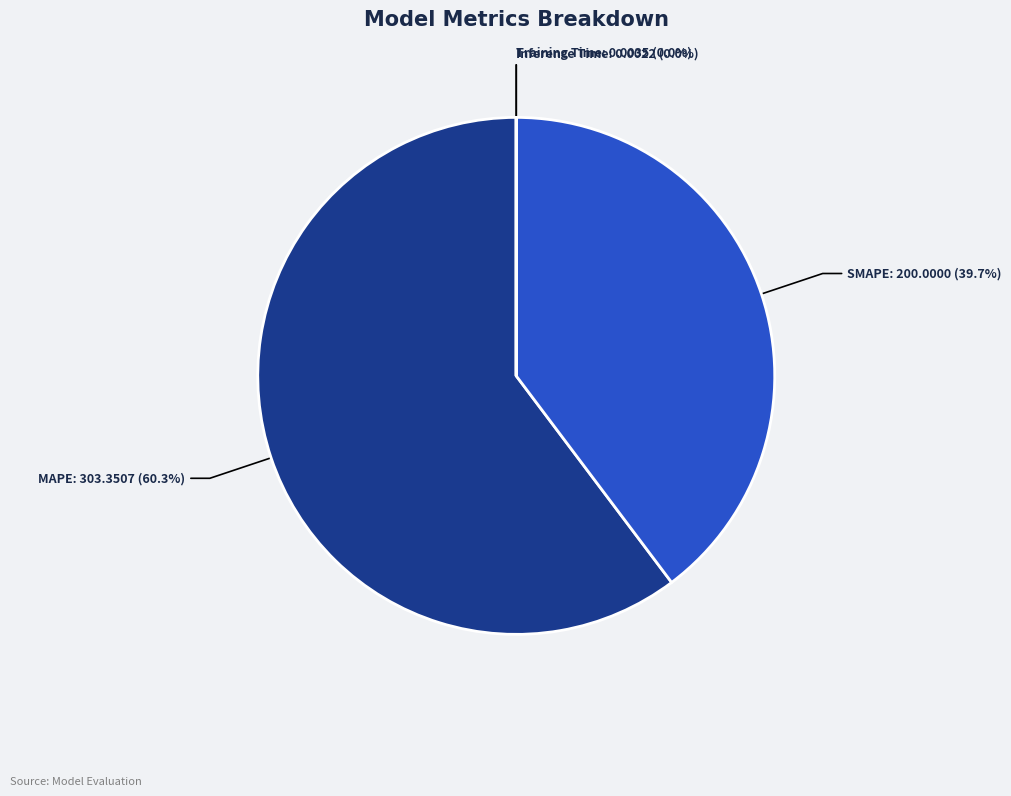

What percentage do SMAPE and MAPE together represent?

100.0%